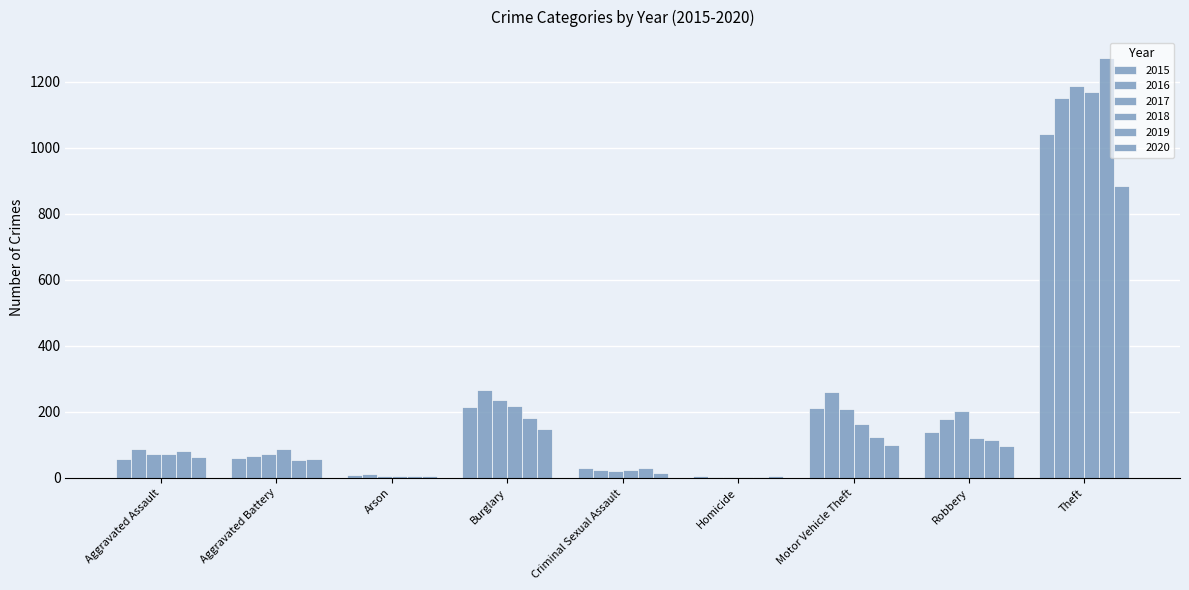

Does the chart contain stacked bars?

No